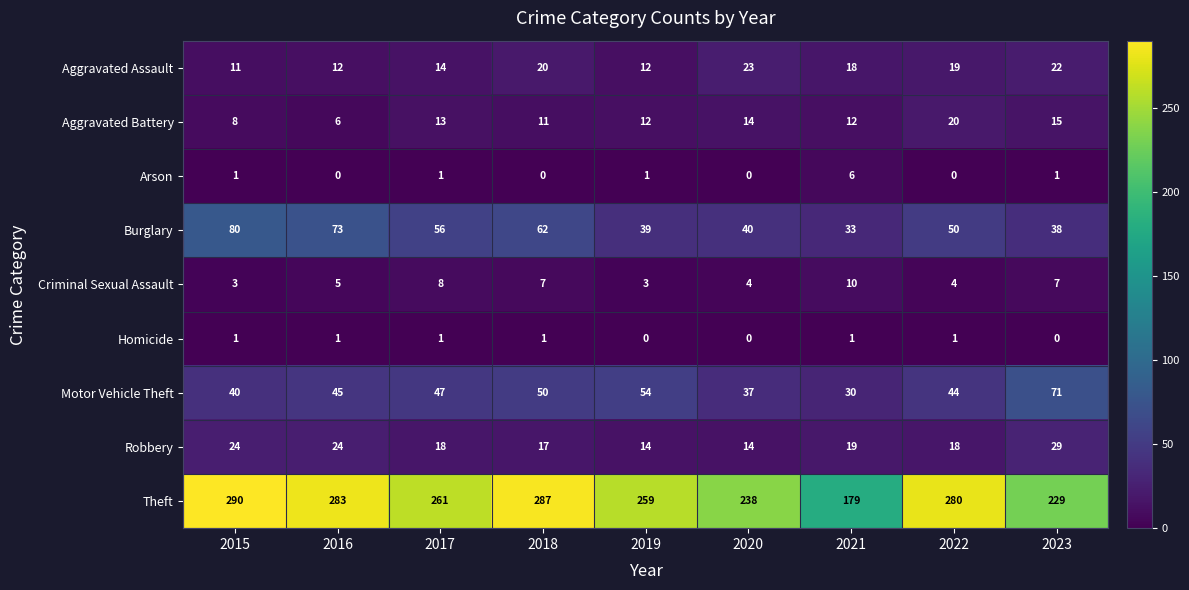

Which category has the highest value in the Theft series?

2015